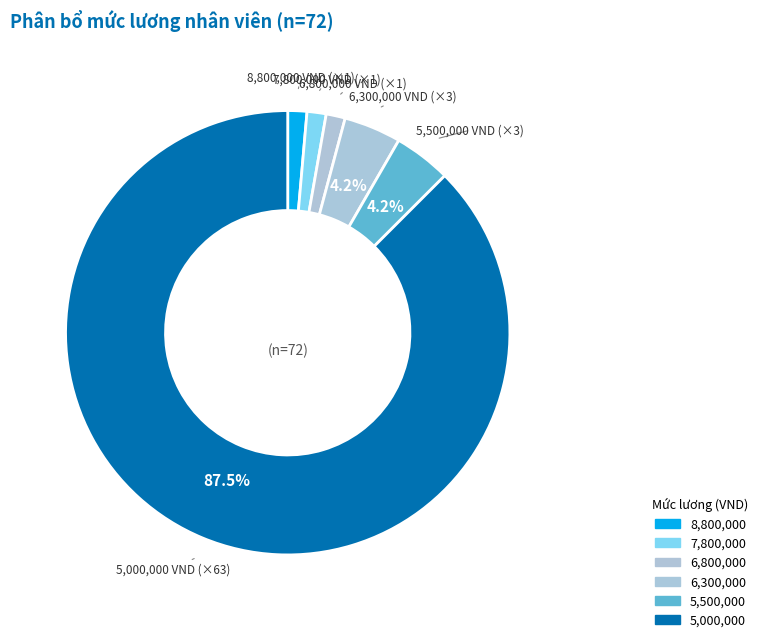

Which category accounts for the majority?

5,000,000